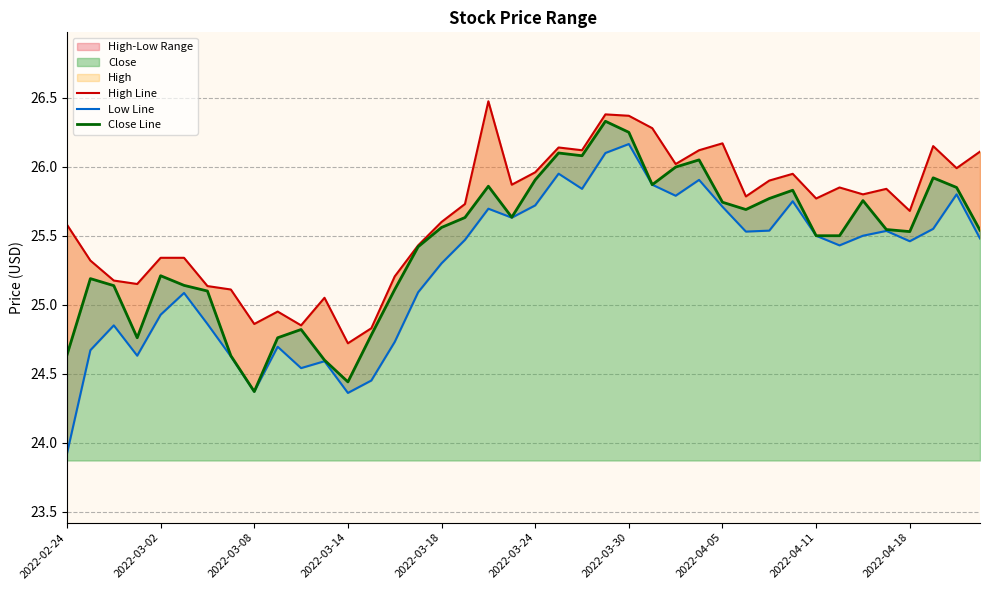

Rank the series by their average value, from highest to lowest.

High Line, Close Line, Low Line